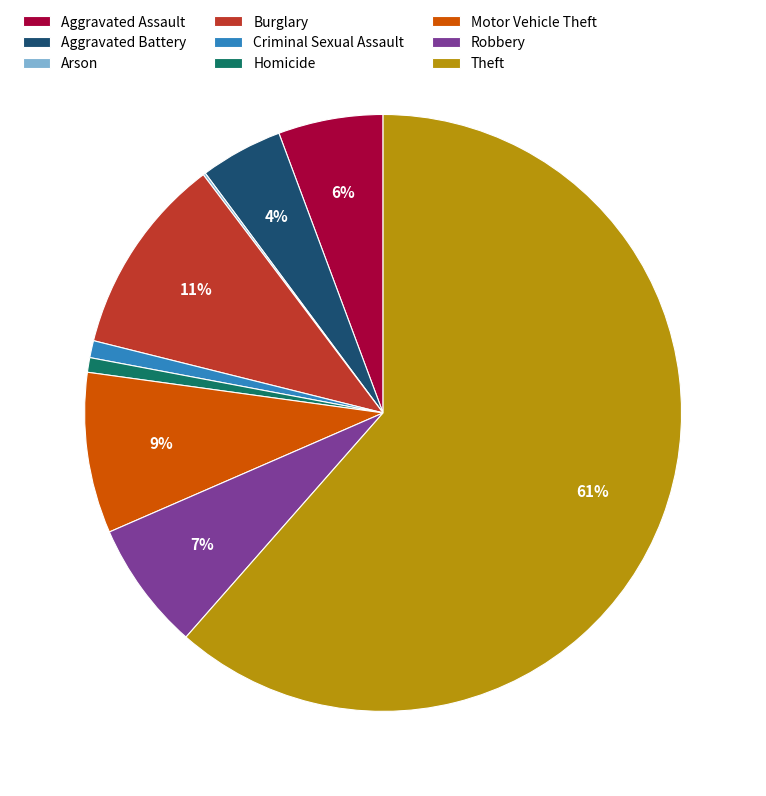

To the nearest percent, what portion does Homicide represent?

1%